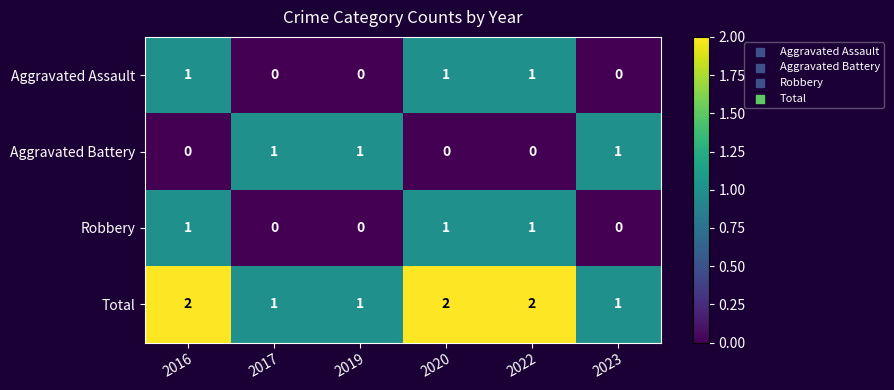

How many Aggravated Battery values are between 0 and 1?

6